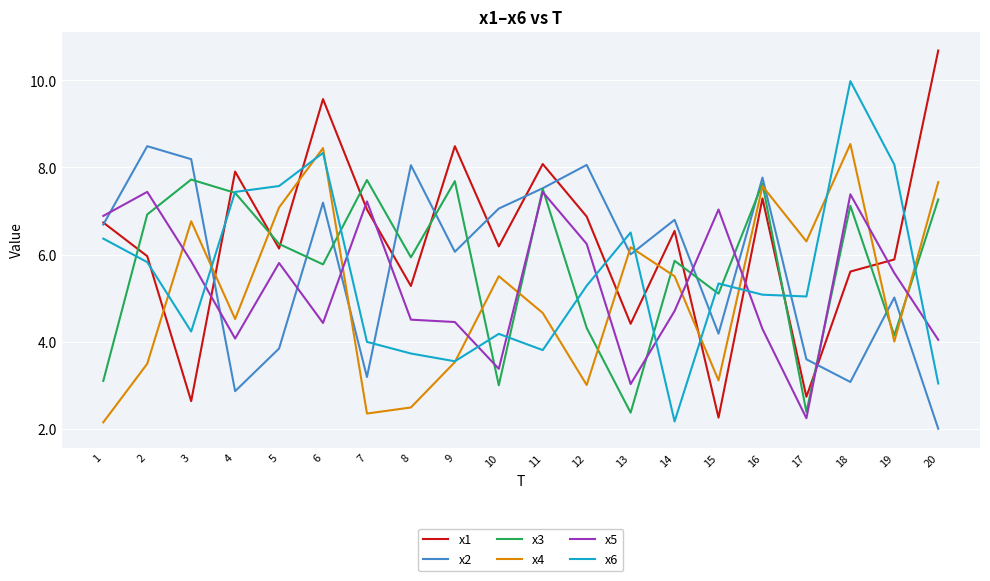

What value does the x1 series have at 8?

5.3